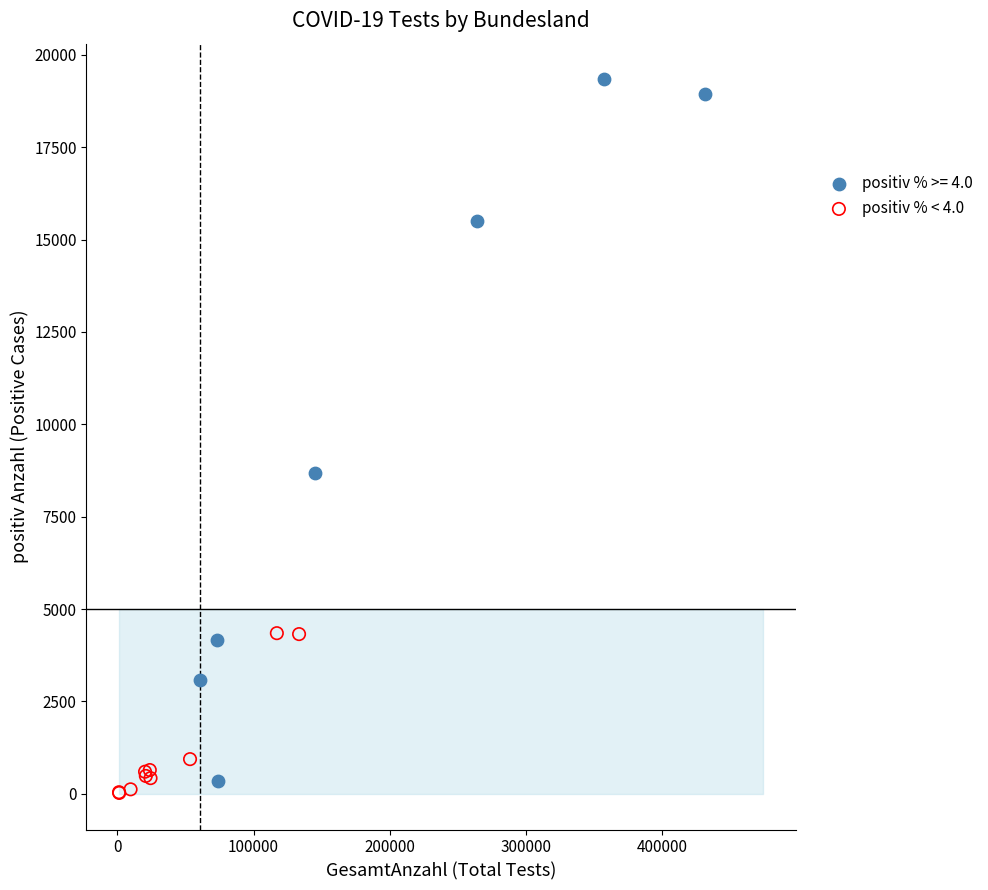

Which series contains the highest Y value?

positiv % >= 4.0